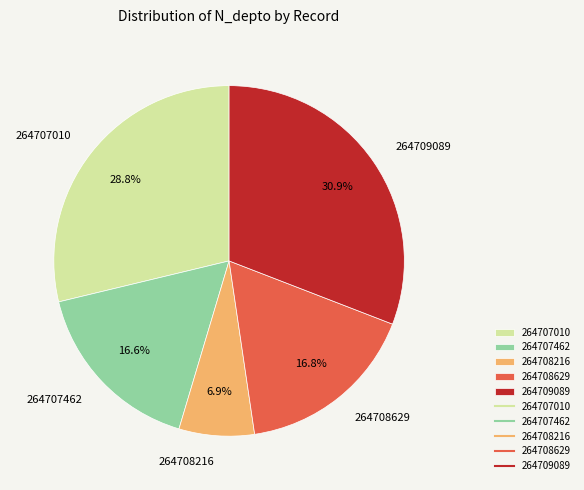

Approximately how many times larger is the value at 264707462 compared to 264707010?

0.6